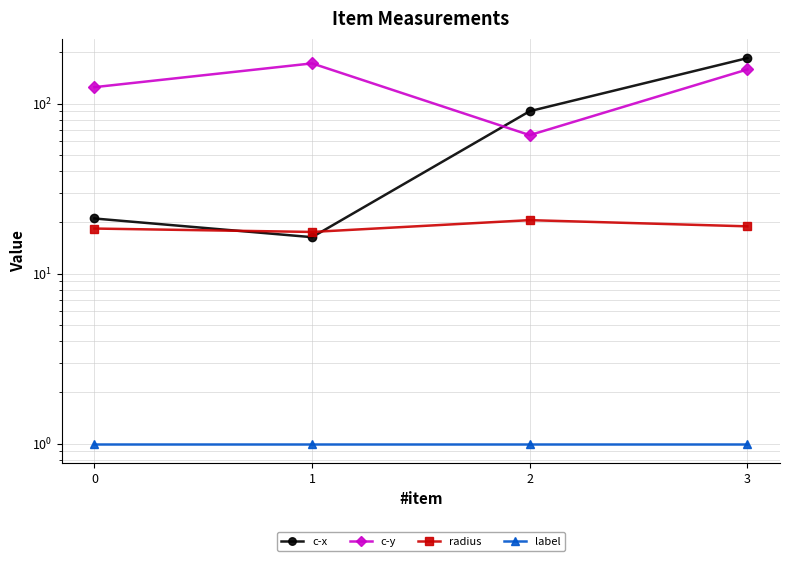

Reading right to left, extract all data points from this chart.

c-x: 3=185.3	2=90.3	1=16.4	0=21.1
c-y: 3=158.9	2=65.3	1=172.5	0=125.0
radius: 3=19.0	2=20.6	1=17.6	0=18.4
label: 3=1.0	2=1.0	1=1.0	0=1.0